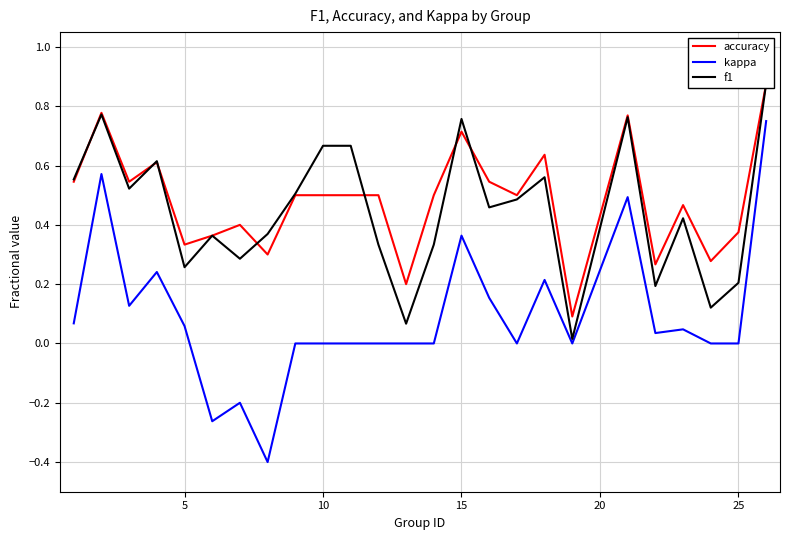

What is the minimum value for kappa?

-0.4